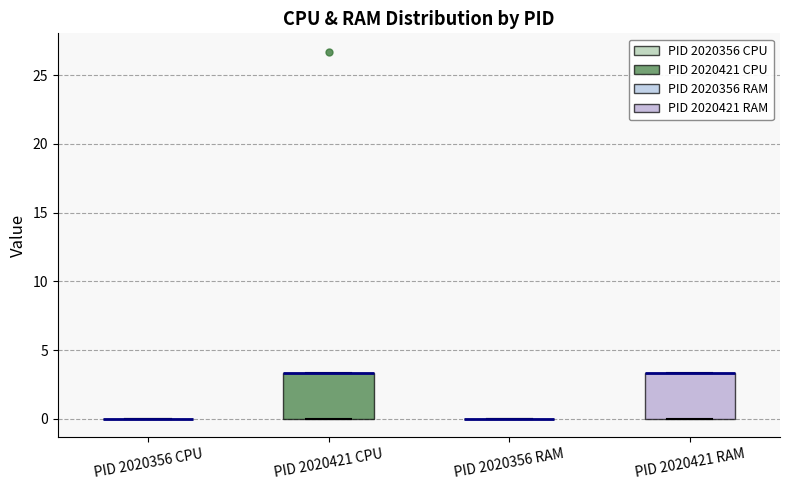

Where is the upper edge of the box for PID 2020421 RAM on the y-axis? The values are not printed on the chart, so give them approximately, as read against the axis.

3.5